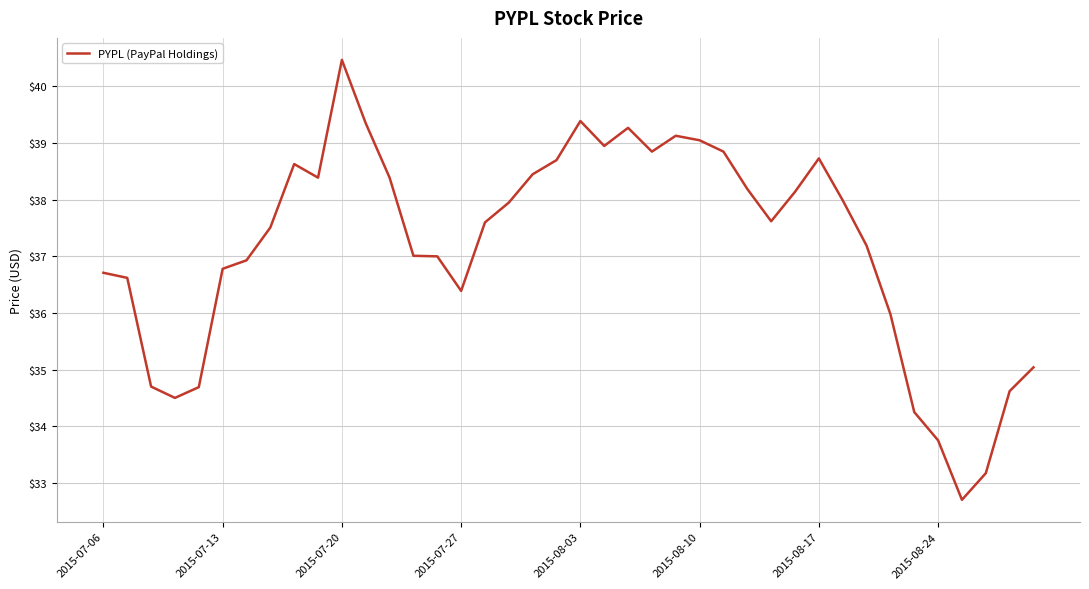

What is the difference between the maximum and minimum values?

7.8